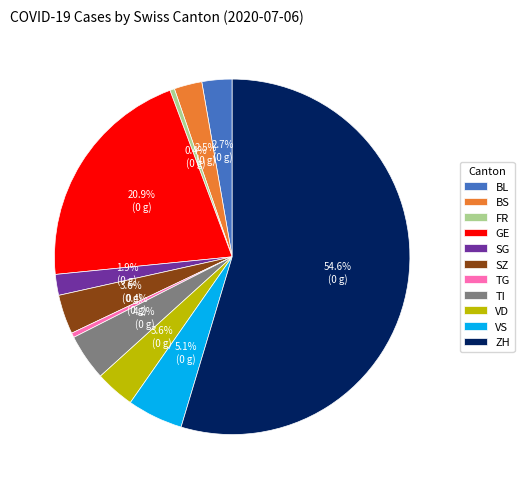

To the nearest percent, what percentage of the pie is VS?

5%